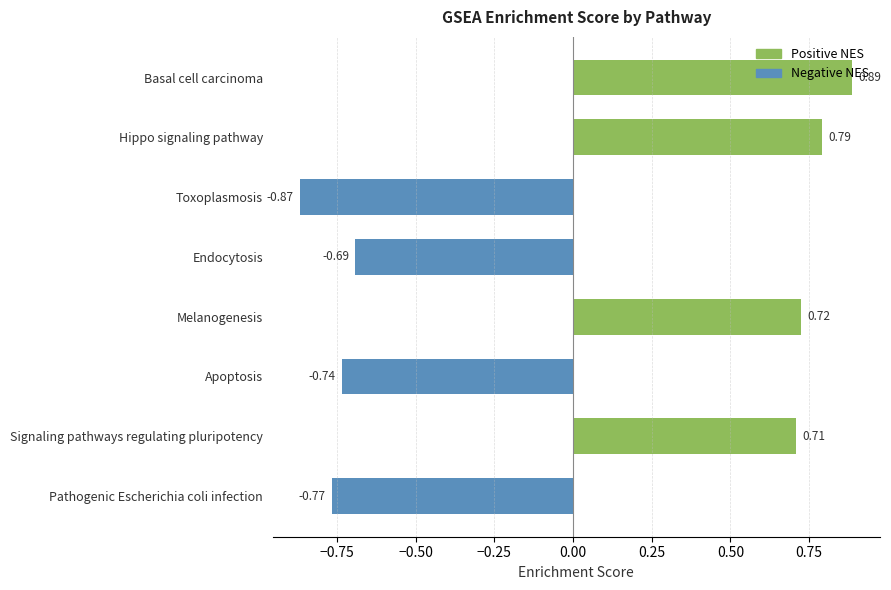

Does the chart contain stacked bars?

No